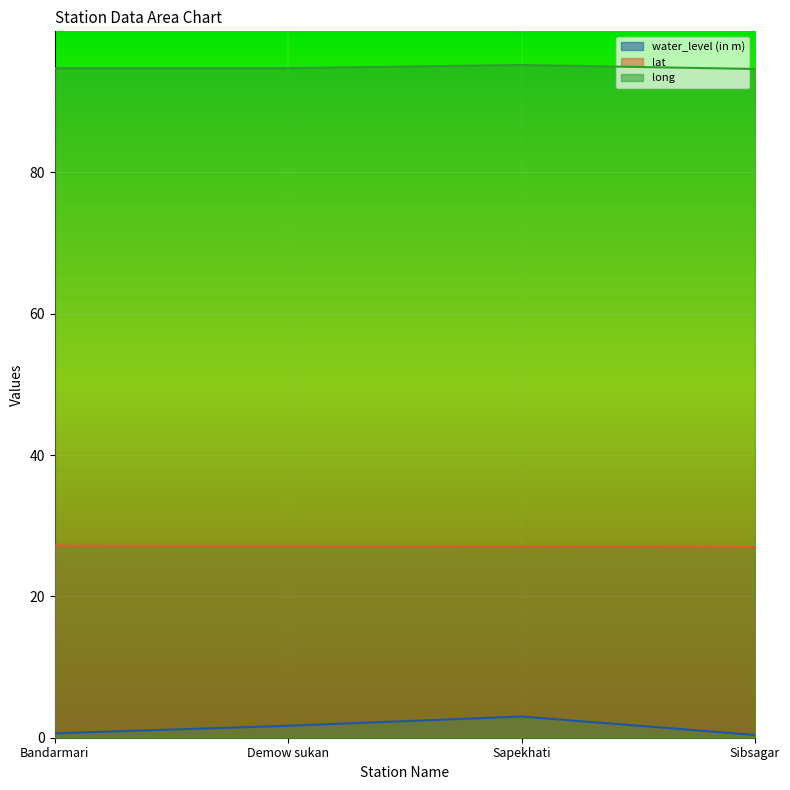

What is the sum of all water_level (in m) values?

5.7